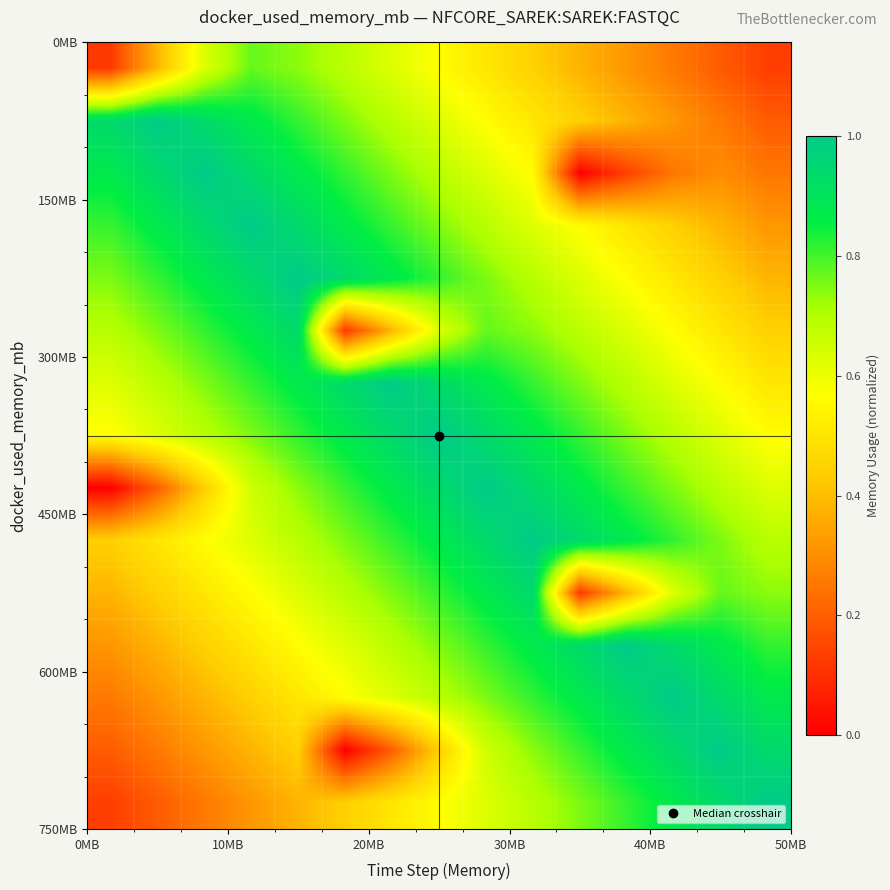

At how many categories does at least one series exceed 0?

15